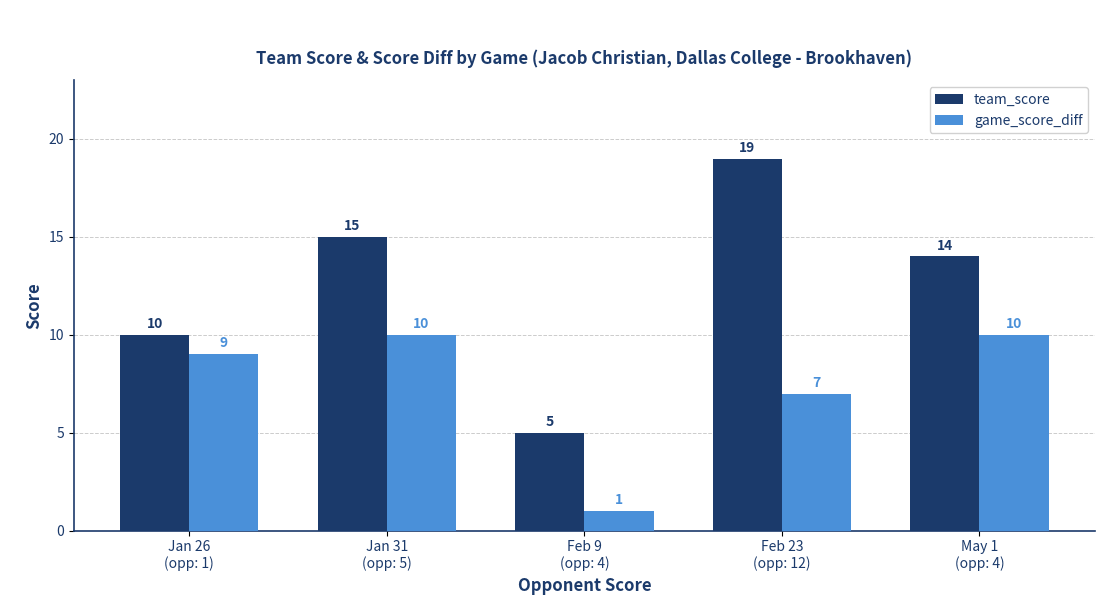

Which series has the largest total across all categories?

team_score